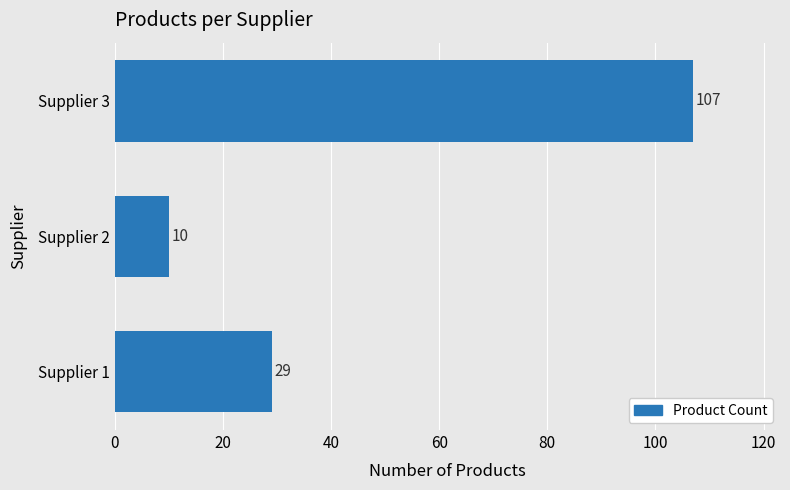

What is the ratio of the value at Supplier 3 to the value at Supplier 2?

10.7